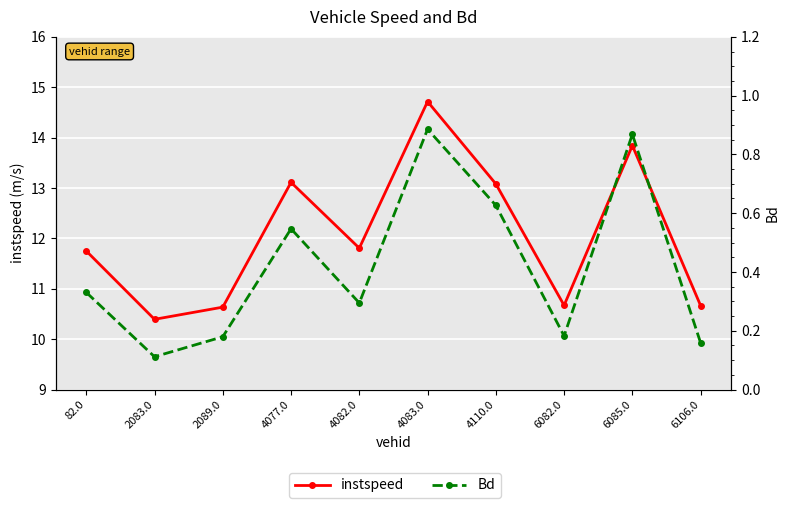

True or false: instspeed has more than 1 points higher than both neighbors.

True